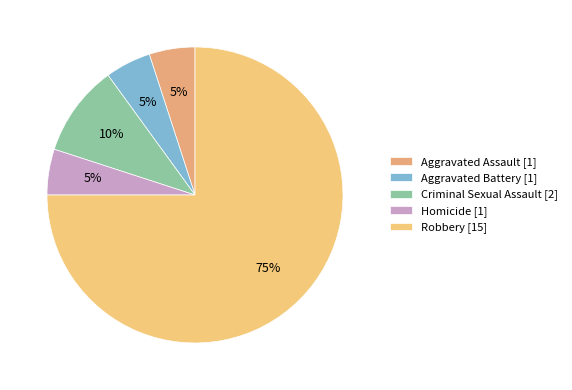

To the nearest percent, what is the difference between the largest and smallest slice percentages?

70%